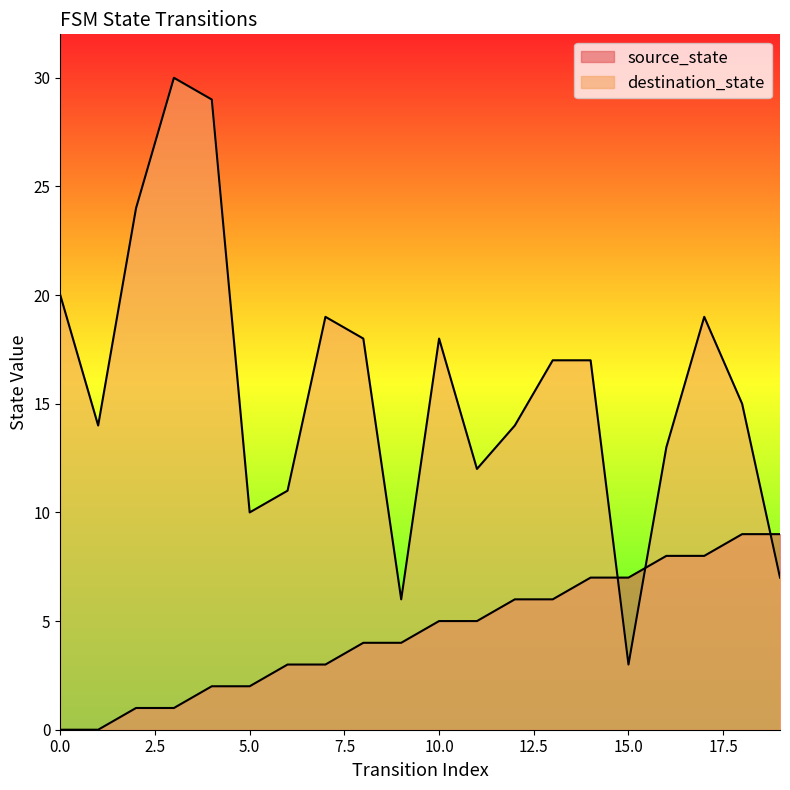

What is the value of the source_state point at the 12th from the left?

5